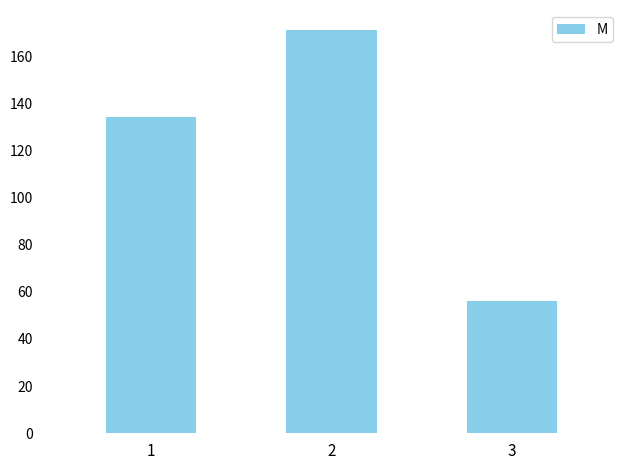

Read the value at 1, to the nearest 5.

135